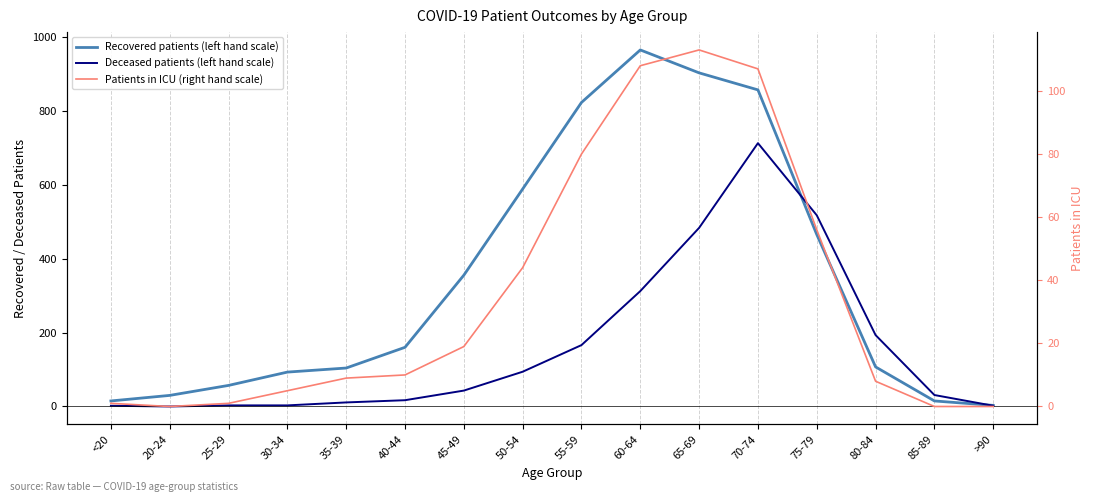

Reading left to right, what are all the values shown in this chart?

Recovered patients (left hand scale): <20=15	20-24=30	25-29=57	30-34=93	35-39=104	40-44=160	45-49=355	50-54=588	55-59=822	60-64=964	65-69=902	70-74=856	75-79=465	80-84=107	85-89=15	>90=3
Deceased patients (left hand scale): <20=2	20-24=0	25-29=3	30-34=3	35-39=11	40-44=17	45-49=43	50-54=94	55-59=166	60-64=312	65-69=483	70-74=712	75-79=517	80-84=193	85-89=31	>90=2
Patients in ICU (right hand scale): <20=1	20-24=0	25-29=1	30-34=5	35-39=9	40-44=10	45-49=19	50-54=44	55-59=80	60-64=108	65-69=113	70-74=107	75-79=56	80-84=8	85-89=0	>90=0